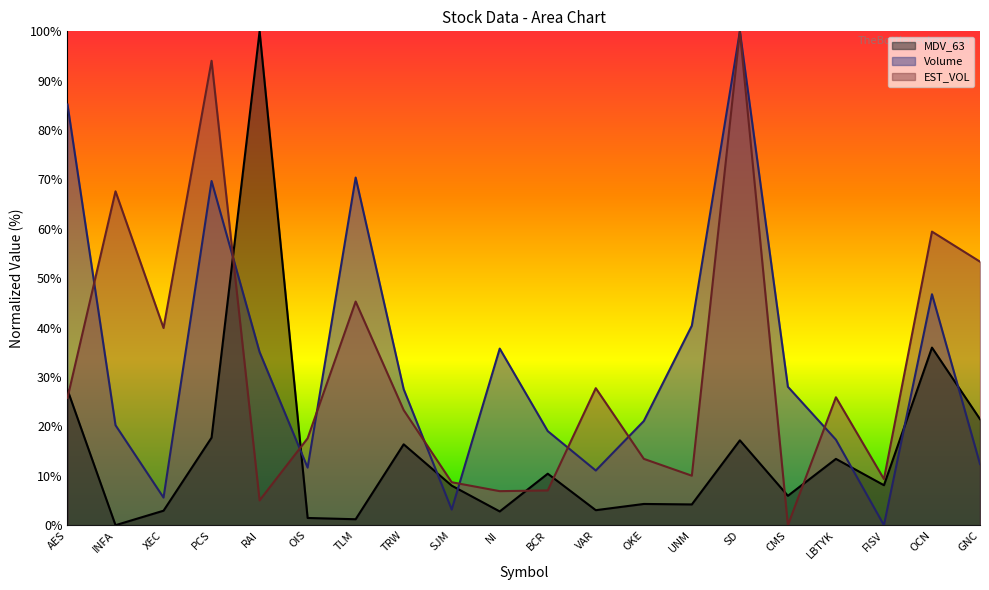

How many times do Volume and EST_VOL cross each other?

9